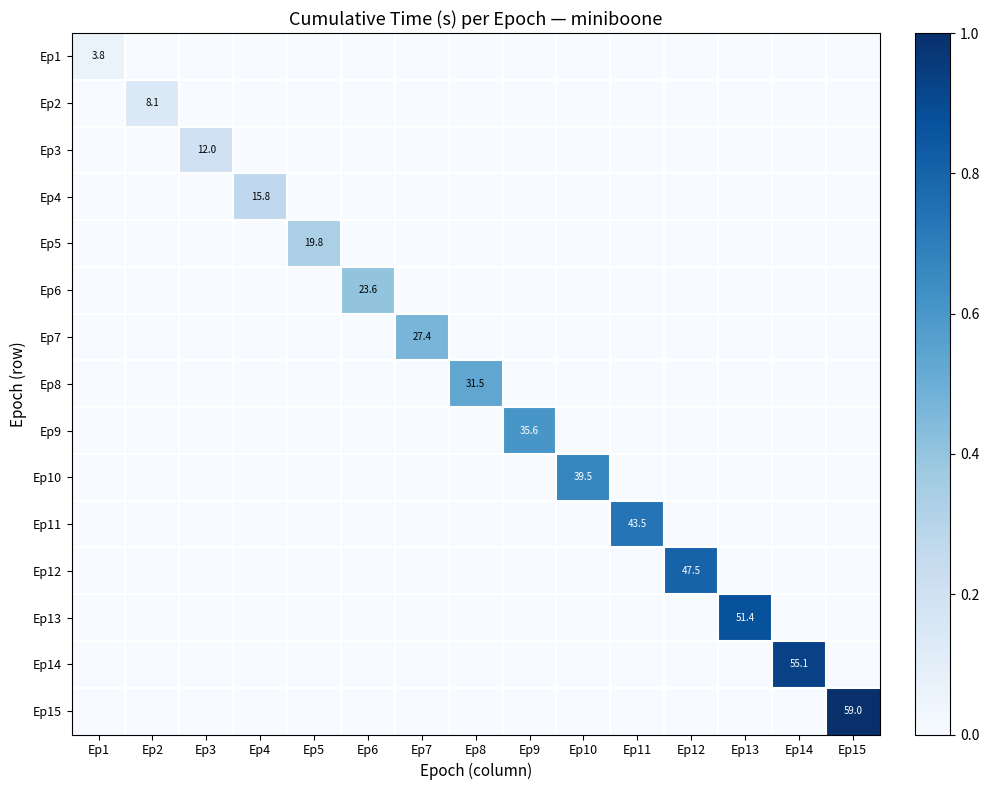

Is it true that Ep1 equals 3.8 at Ep1?

True